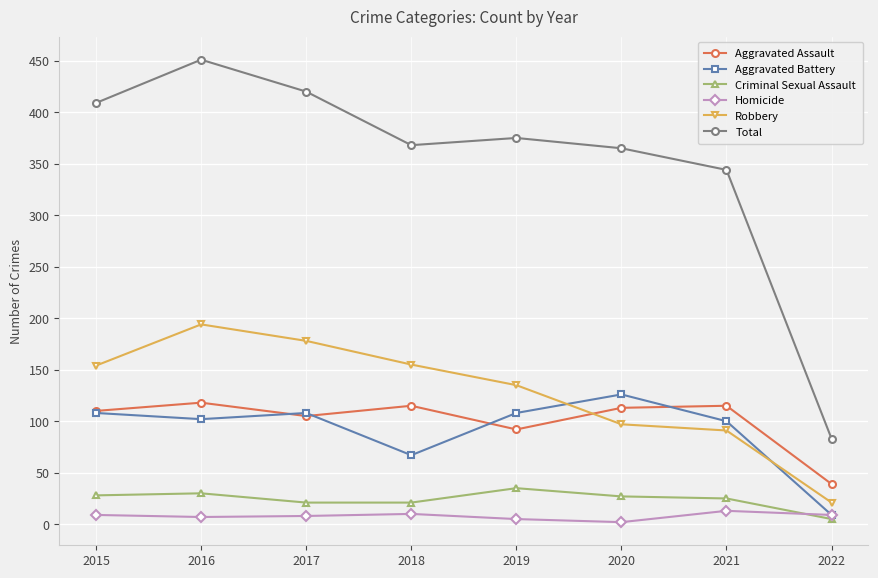

Which category has the lowest value in the Criminal Sexual Assault series?

2022